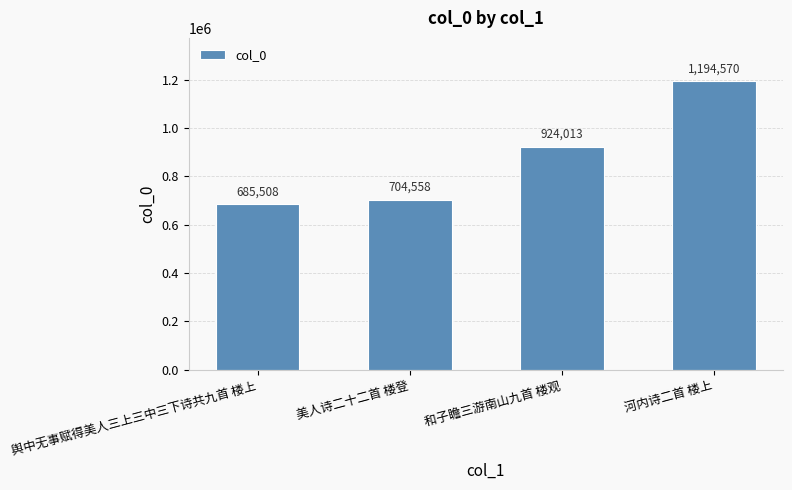

Is it true that the value at 河内诗二首 楼上 is 610511?

False